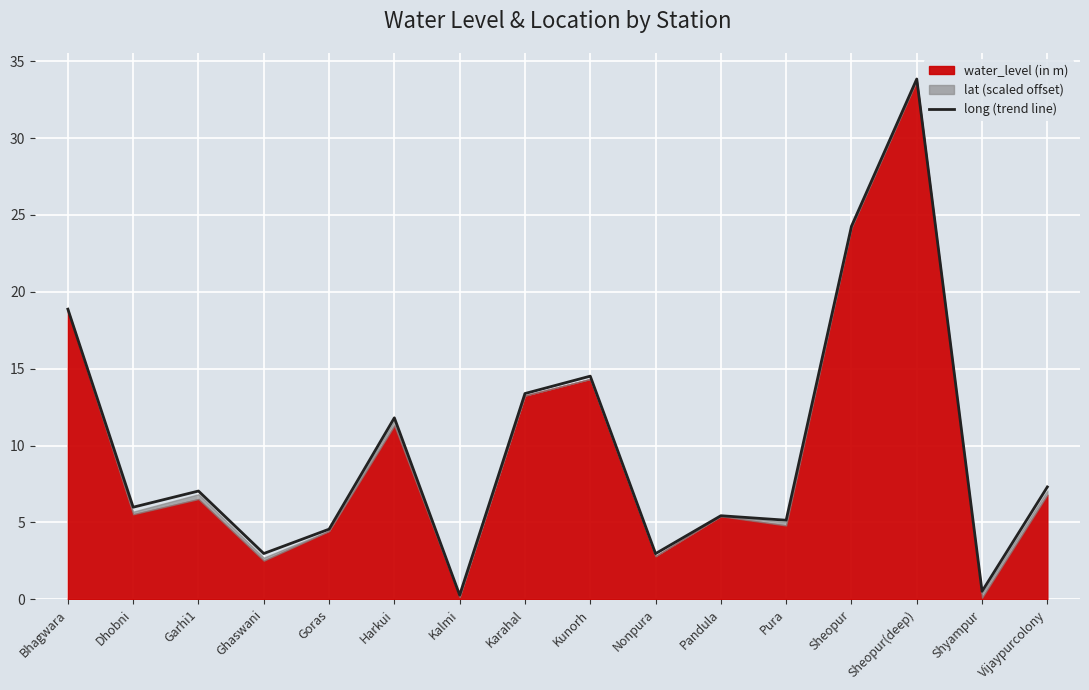

At which category does the chart reach its peak across all series?

Sheopur(deep)